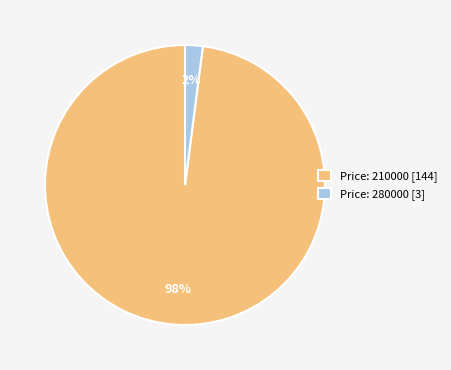

To the nearest percent, what portion does Price: 280000 [3] represent?

2%